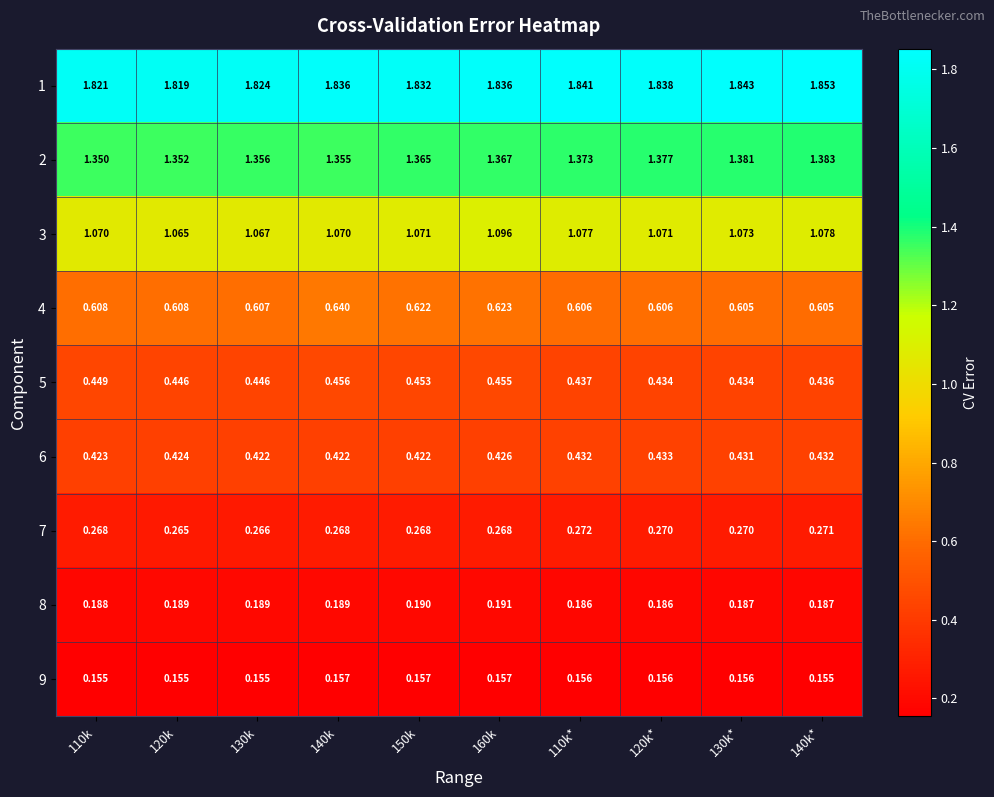

Reading left to right, list all the values displayed in this chart.

1: 110k=1.8	120k=1.8	130k=1.8	140k=1.8	150k=1.8	160k=1.8	110k*=1.8	120k*=1.8	130k*=1.8	140k*=1.9
2: 110k=1.4	120k=1.4	130k=1.4	140k=1.4	150k=1.4	160k=1.4	110k*=1.4	120k*=1.4	130k*=1.4	140k*=1.4
3: 110k=1.1	120k=1.1	130k=1.1	140k=1.1	150k=1.1	160k=1.1	110k*=1.1	120k*=1.1	130k*=1.1	140k*=1.1
4: 110k=0.6	120k=0.6	130k=0.6	140k=0.6	150k=0.6	160k=0.6	110k*=0.6	120k*=0.6	130k*=0.6	140k*=0.6
5: 110k=0.4	120k=0.4	130k=0.4	140k=0.5	150k=0.5	160k=0.5	110k*=0.4	120k*=0.4	130k*=0.4	140k*=0.4
6: 110k=0.4	120k=0.4	130k=0.4	140k=0.4	150k=0.4	160k=0.4	110k*=0.4	120k*=0.4	130k*=0.4	140k*=0.4
7: 110k=0.3	120k=0.3	130k=0.3	140k=0.3	150k=0.3	160k=0.3	110k*=0.3	120k*=0.3	130k*=0.3	140k*=0.3
8: 110k=0.2	120k=0.2	130k=0.2	140k=0.2	150k=0.2	160k=0.2	110k*=0.2	120k*=0.2	130k*=0.2	140k*=0.2
9: 110k=0.2	120k=0.2	130k=0.2	140k=0.2	150k=0.2	160k=0.2	110k*=0.2	120k*=0.2	130k*=0.2	140k*=0.2